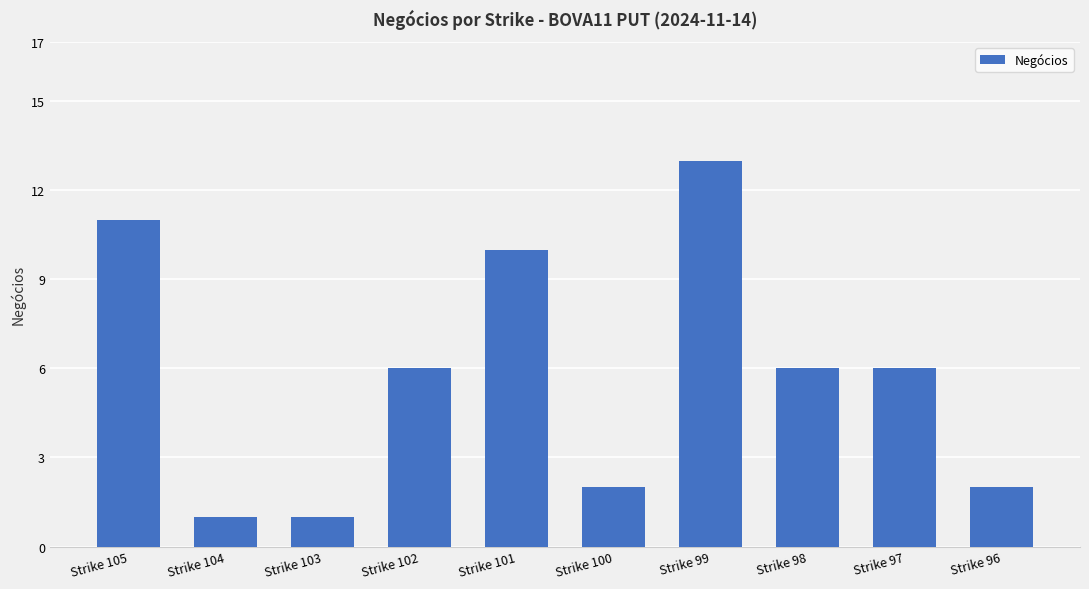

What is the smallest value displayed?

1